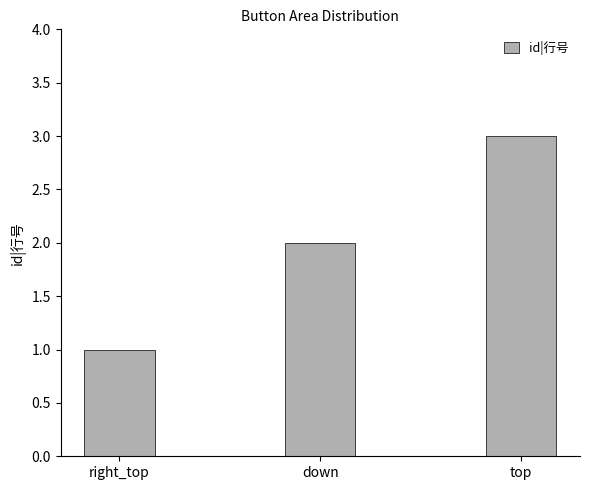

What is the difference between the maximum and minimum values?

2